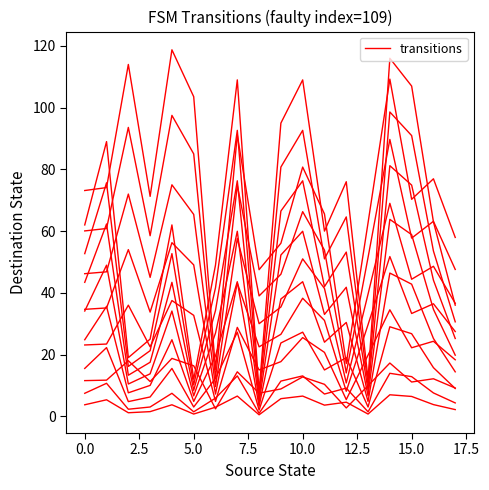

What is the difference between the values at 0.0 and 5.0?

64